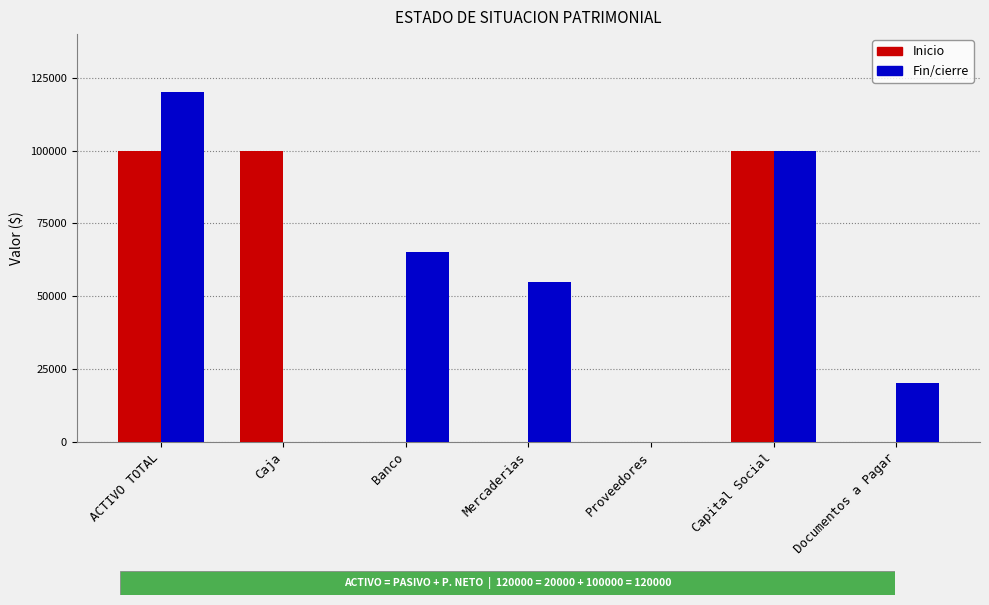

Reading left to right, what are all the values shown in this chart?

Inicio: ACTIVO TOTAL=100000	Caja=100000	Banco=0	Mercaderias=0	Proveedores=0	Capital Social=100000	Documentos a Pagar=0
Fin/cierre: ACTIVO TOTAL=120000	Caja=0	Banco=65000	Mercaderias=55000	Proveedores=0	Capital Social=100000	Documentos a Pagar=20000